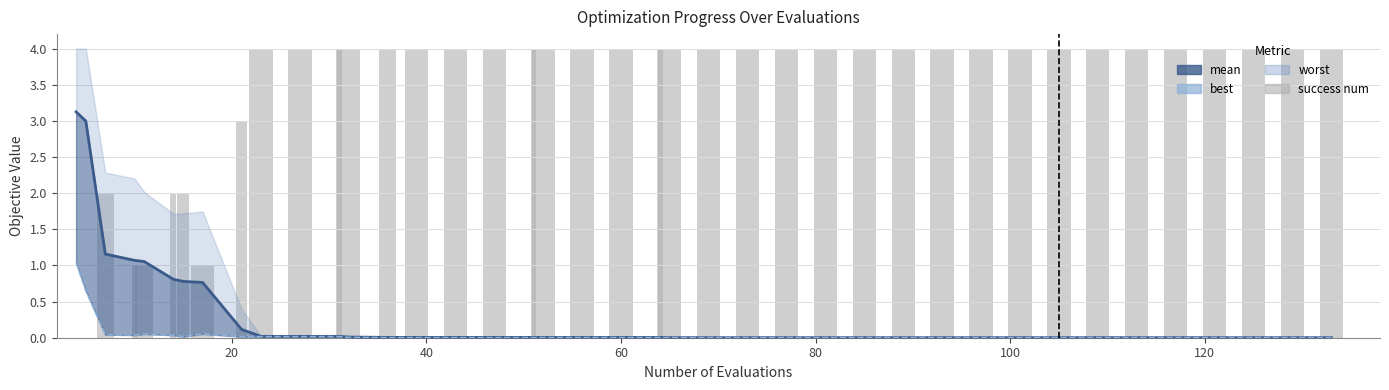

What is the difference between the highest and lowest values at 20?

3.0